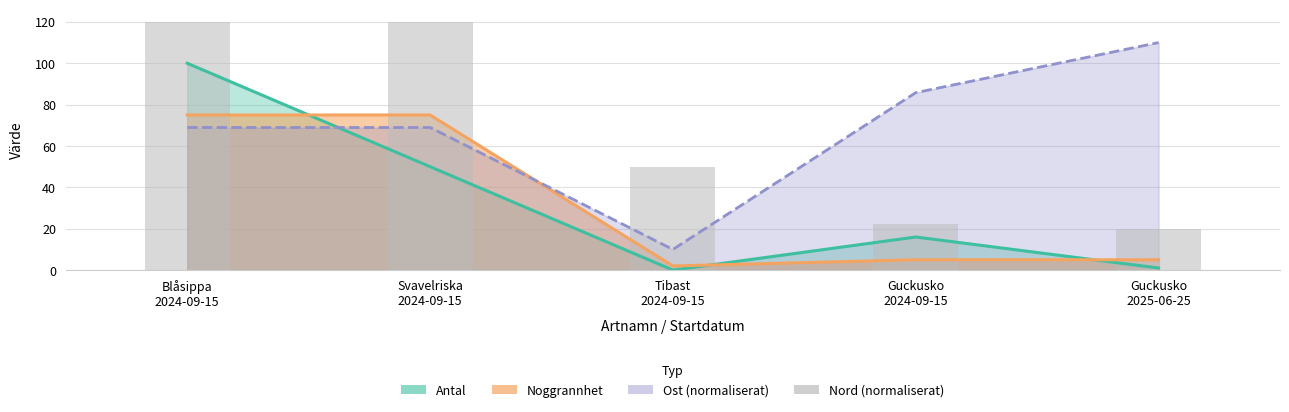

What is the change in value from Blåsippa
2024-09-15 to Guckusko
2025-06-25?

-100.0